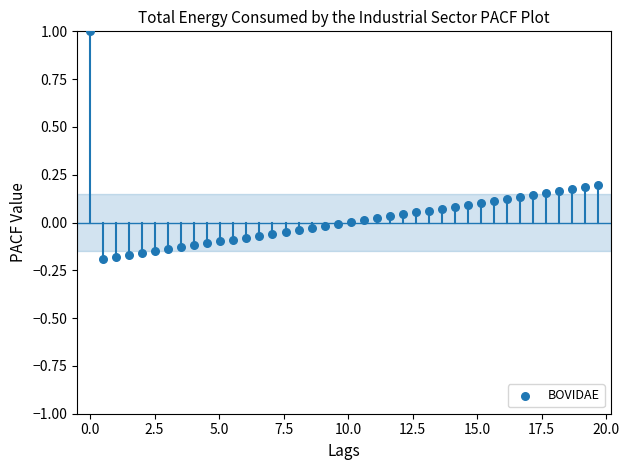

What is the range of X values (max minus min)?

19.7